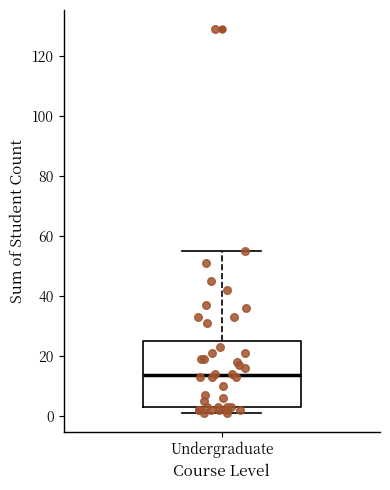

Read this box plot against the y-axis: the position of the median line, the range covered by the box, and the ends of both whiskers. The values are not printed on the chart, so give them approximately, as read against the axis.

median 14, box 4 to 26, whiskers 2 to 56